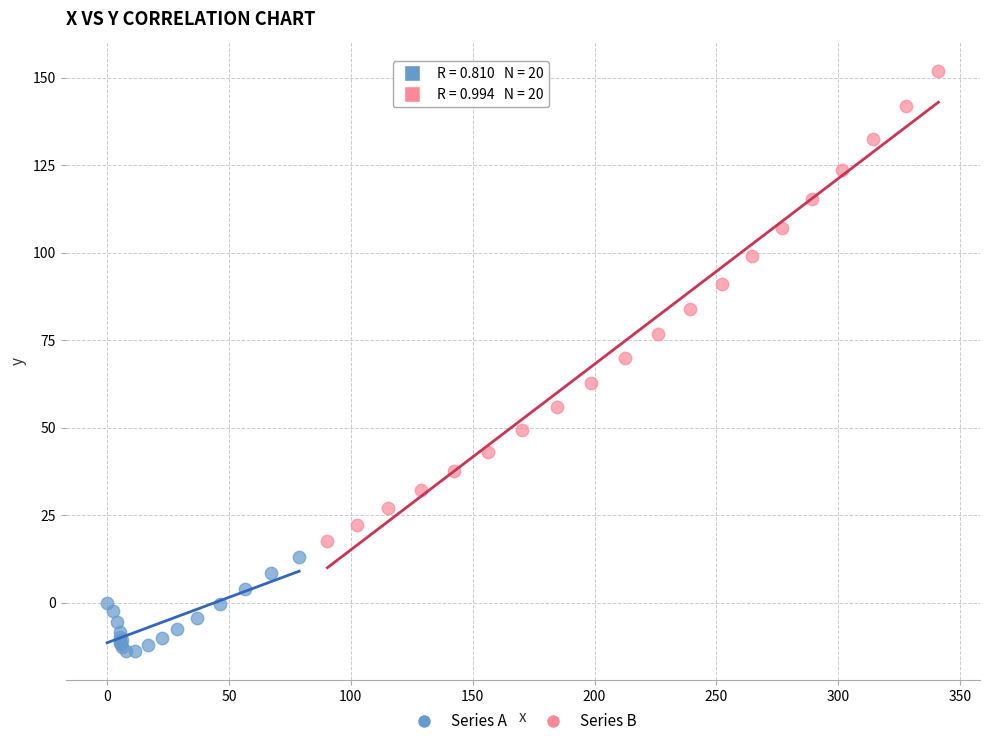

Which series has the widest spread of Y values?

Series B